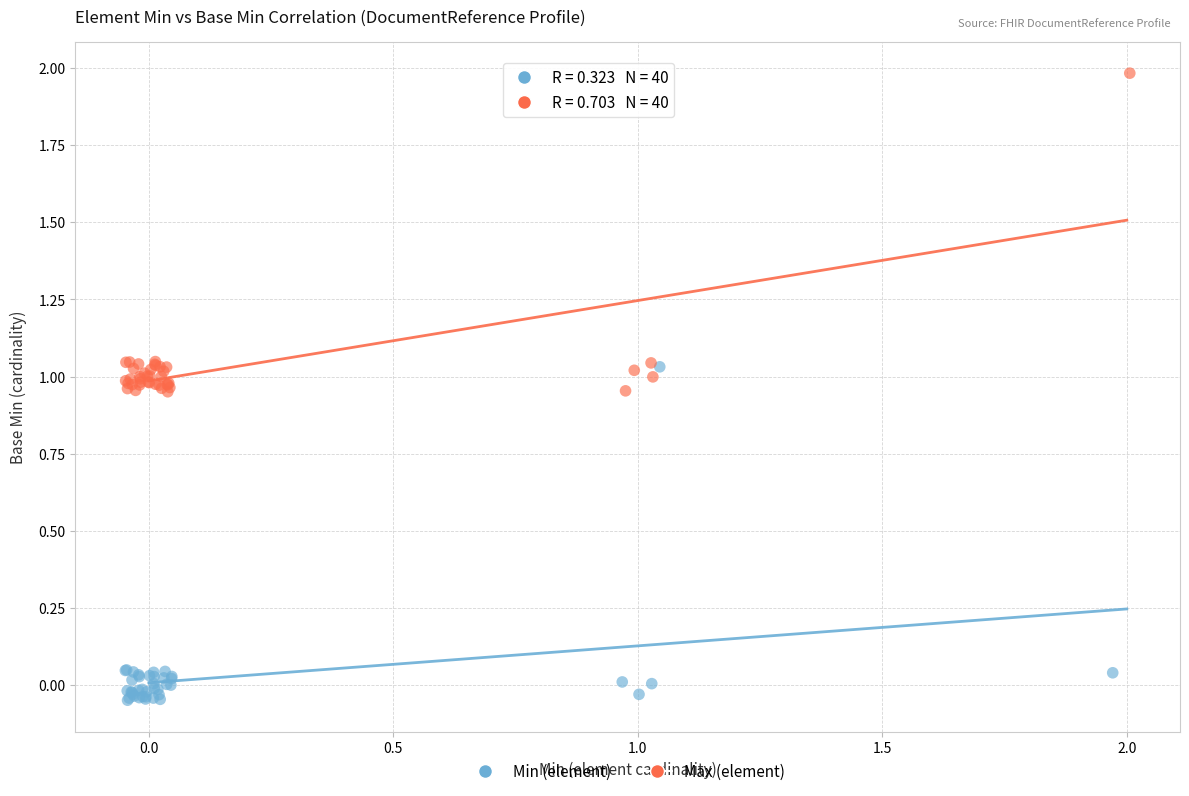

Which series reaches the maximum Y coordinate?

Max (element)